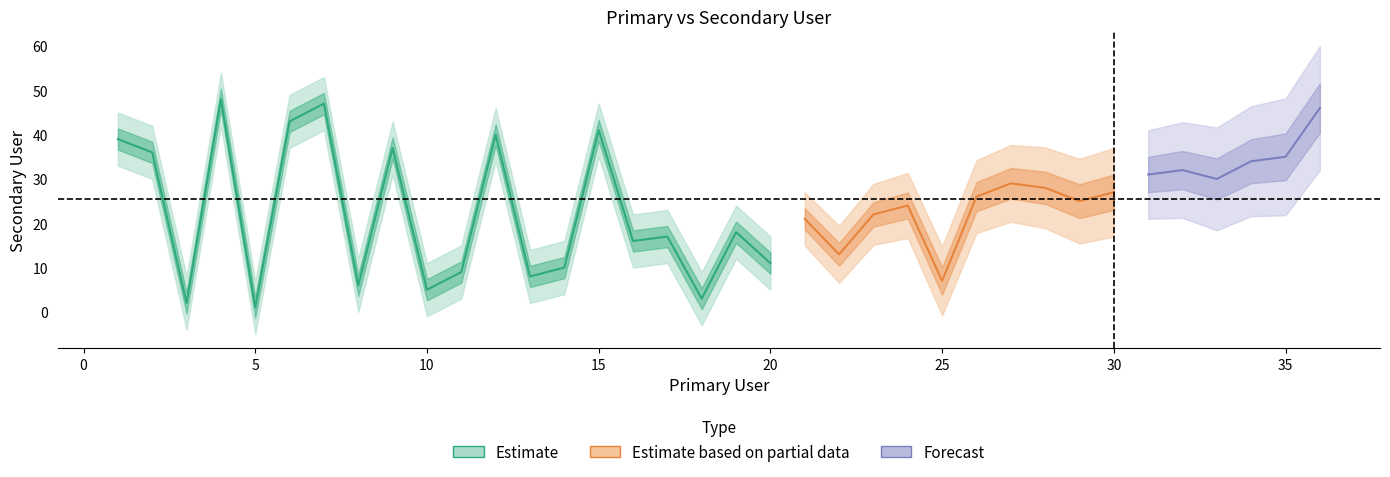

Does the chart have visible grid lines?

No